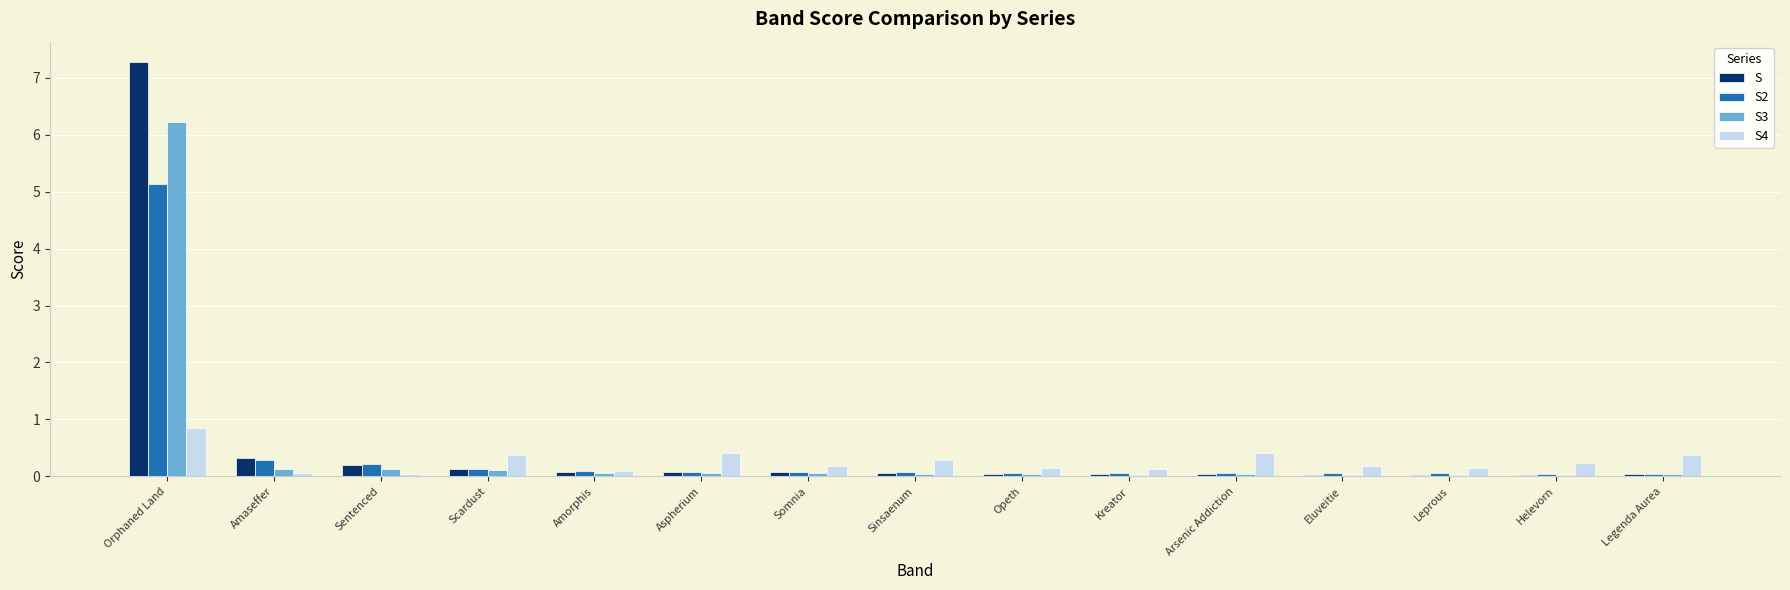

How many groups of bars are there?

15